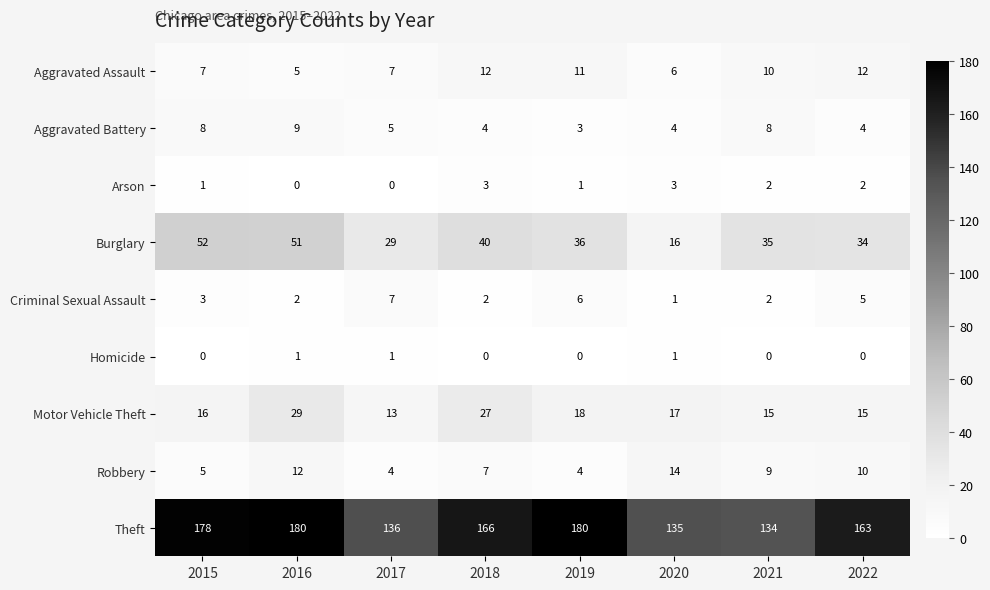

What is the total value across all series at 2016?

289